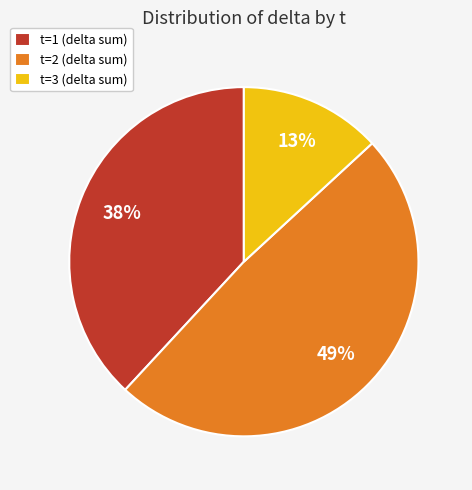

How many slices are in this pie chart?

3